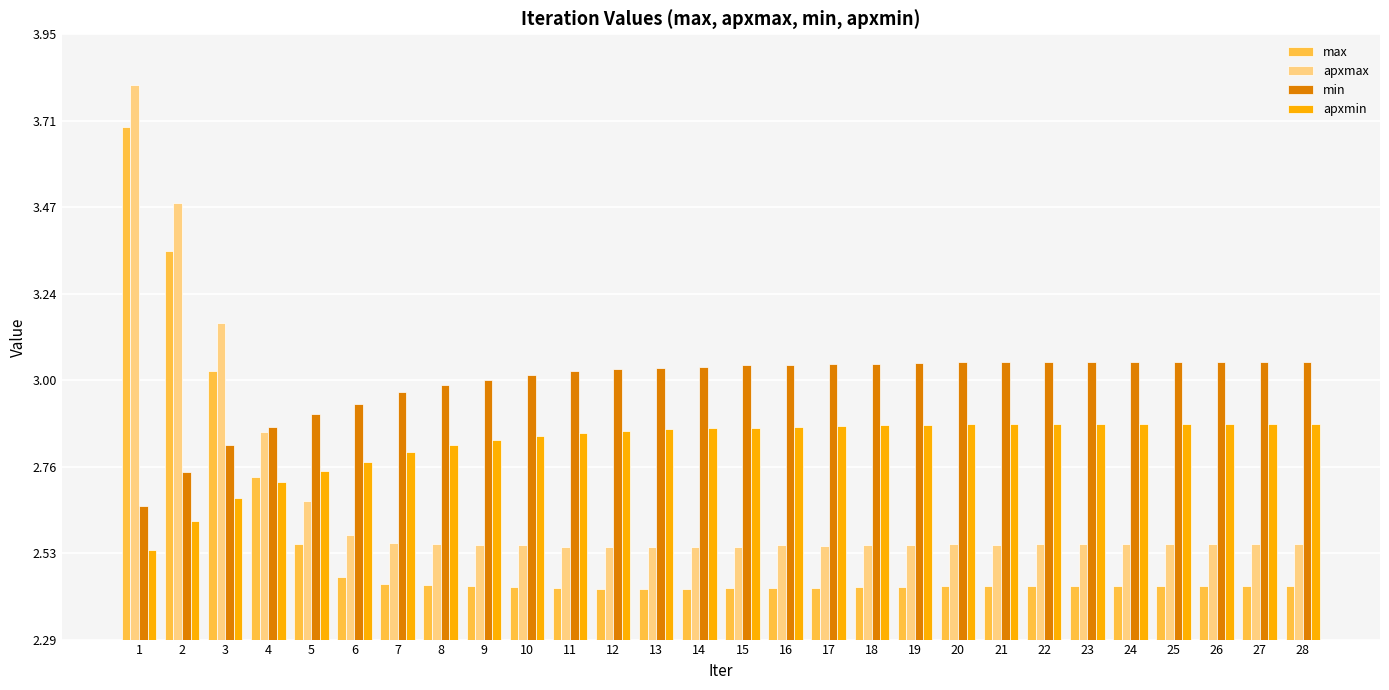

Is the value of max at 22 greater than the value of apxmax at 25?

No